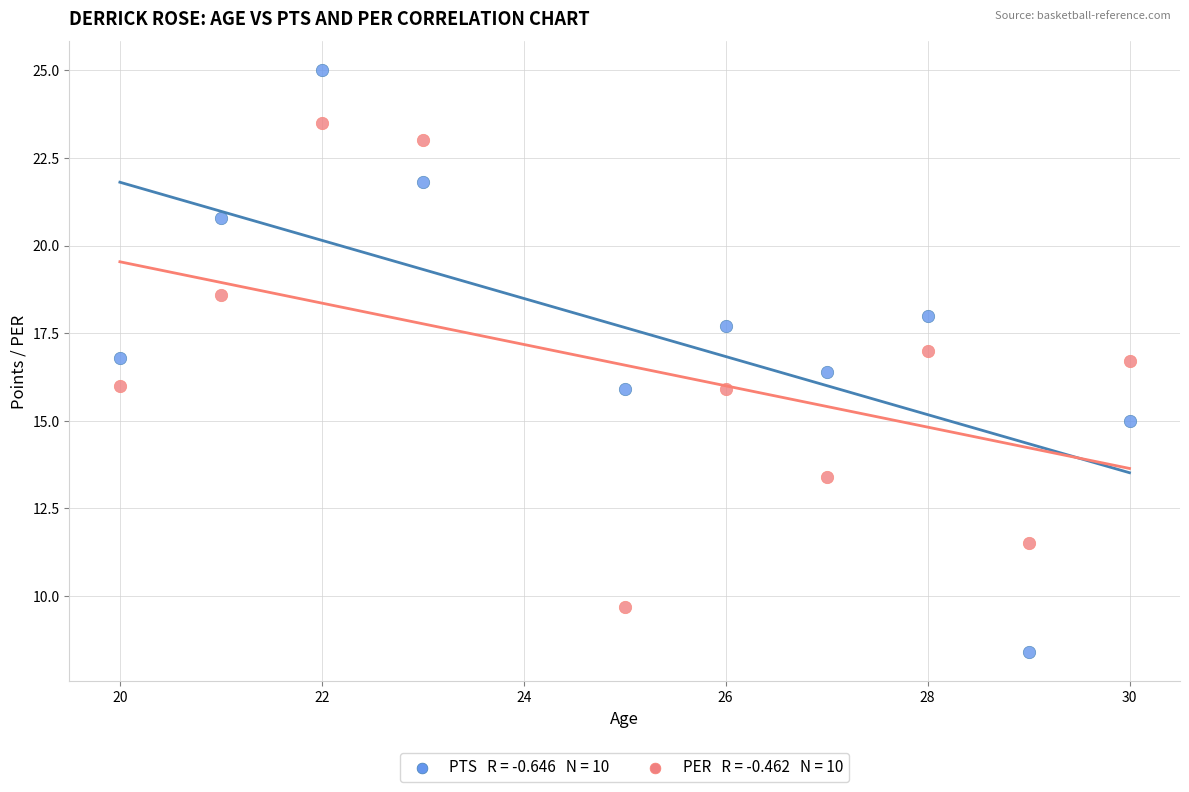

Across all data points, what is the range of X values (max minus min)?

10.0